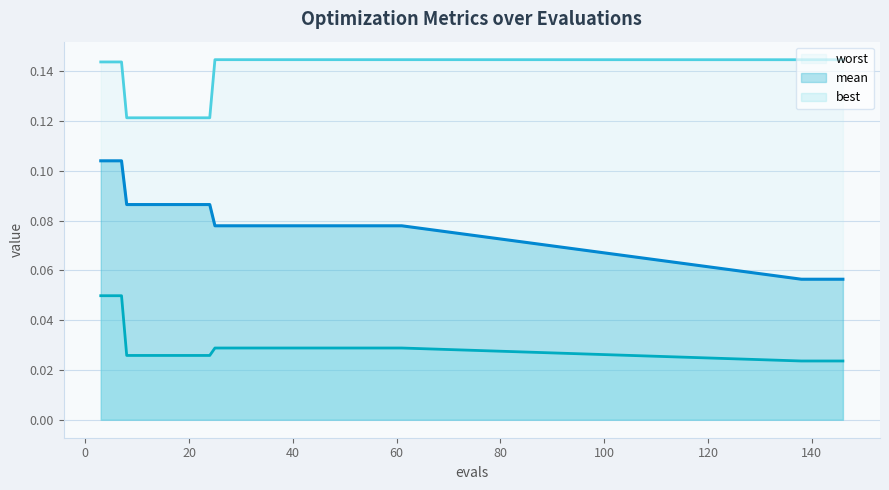

What is the greatest value displayed?

0.1